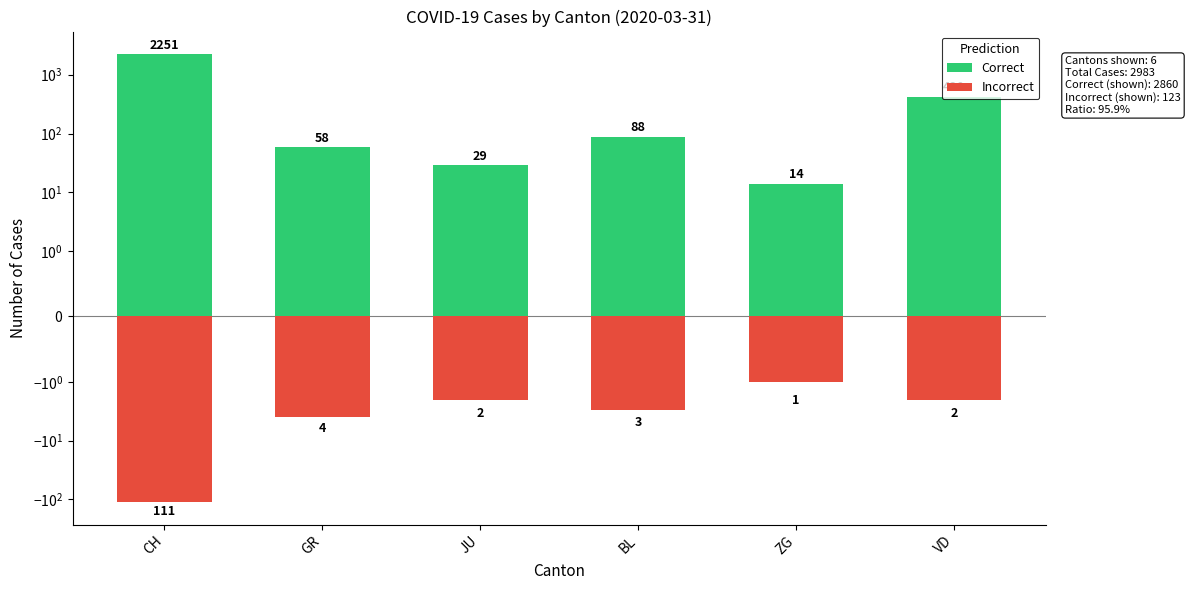

How many data points in Correct are above 88?

2